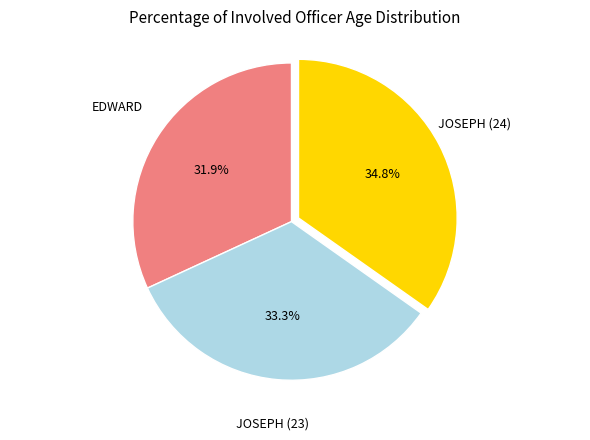

What is the ratio of the value at JOSEPH (24) to the value at JOSEPH (23)?

1.0